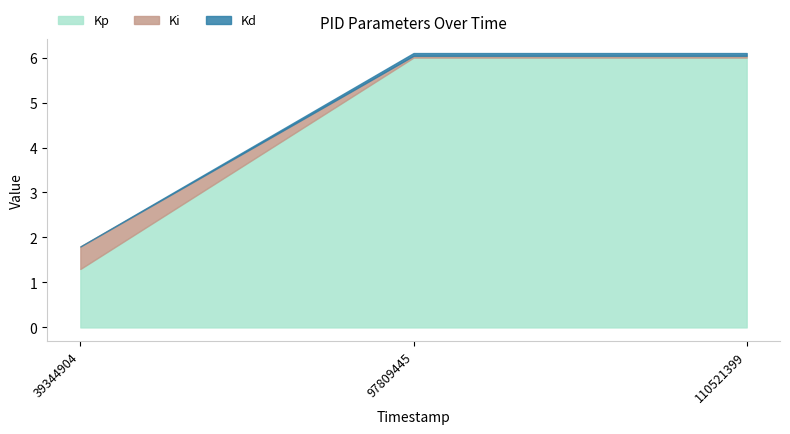

What are all the series names shown in the legend?

Kp, Ki, Kd